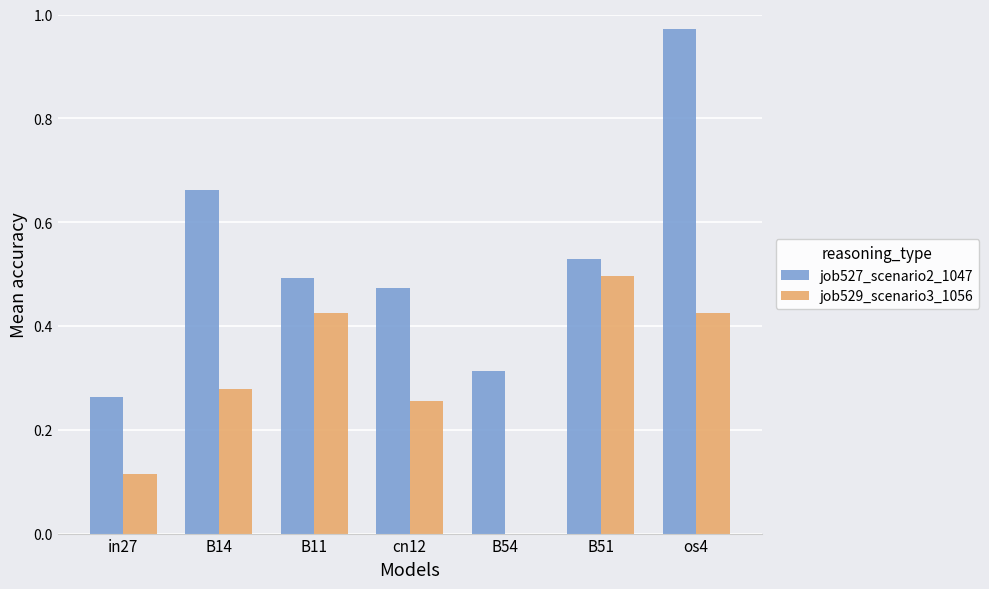

Does the chart contain stacked bars?

No